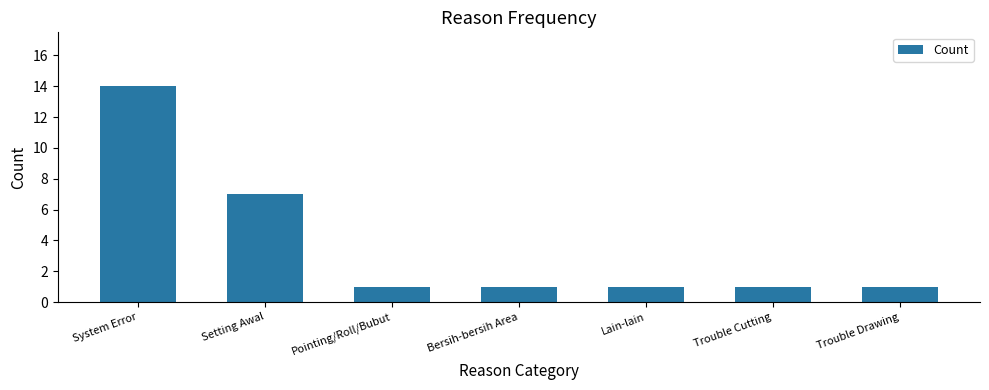

Are the bars grouped side by side (vs. stacked)?

No